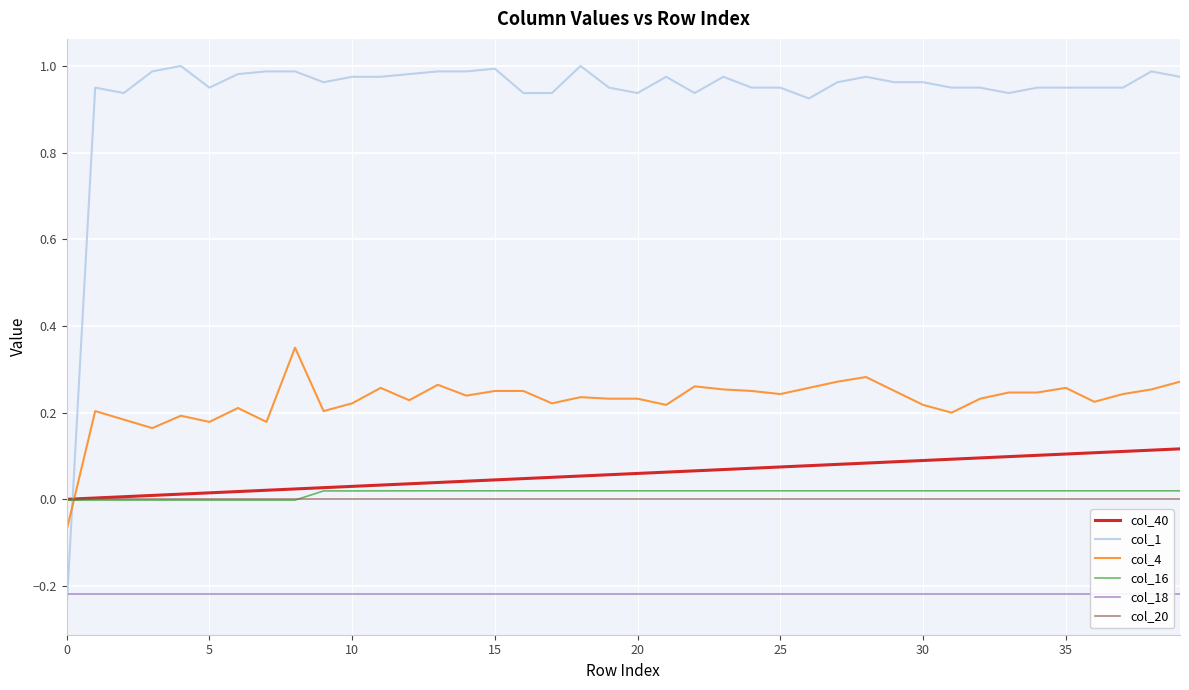

Which series changed the most between 37 and 38?

col_1